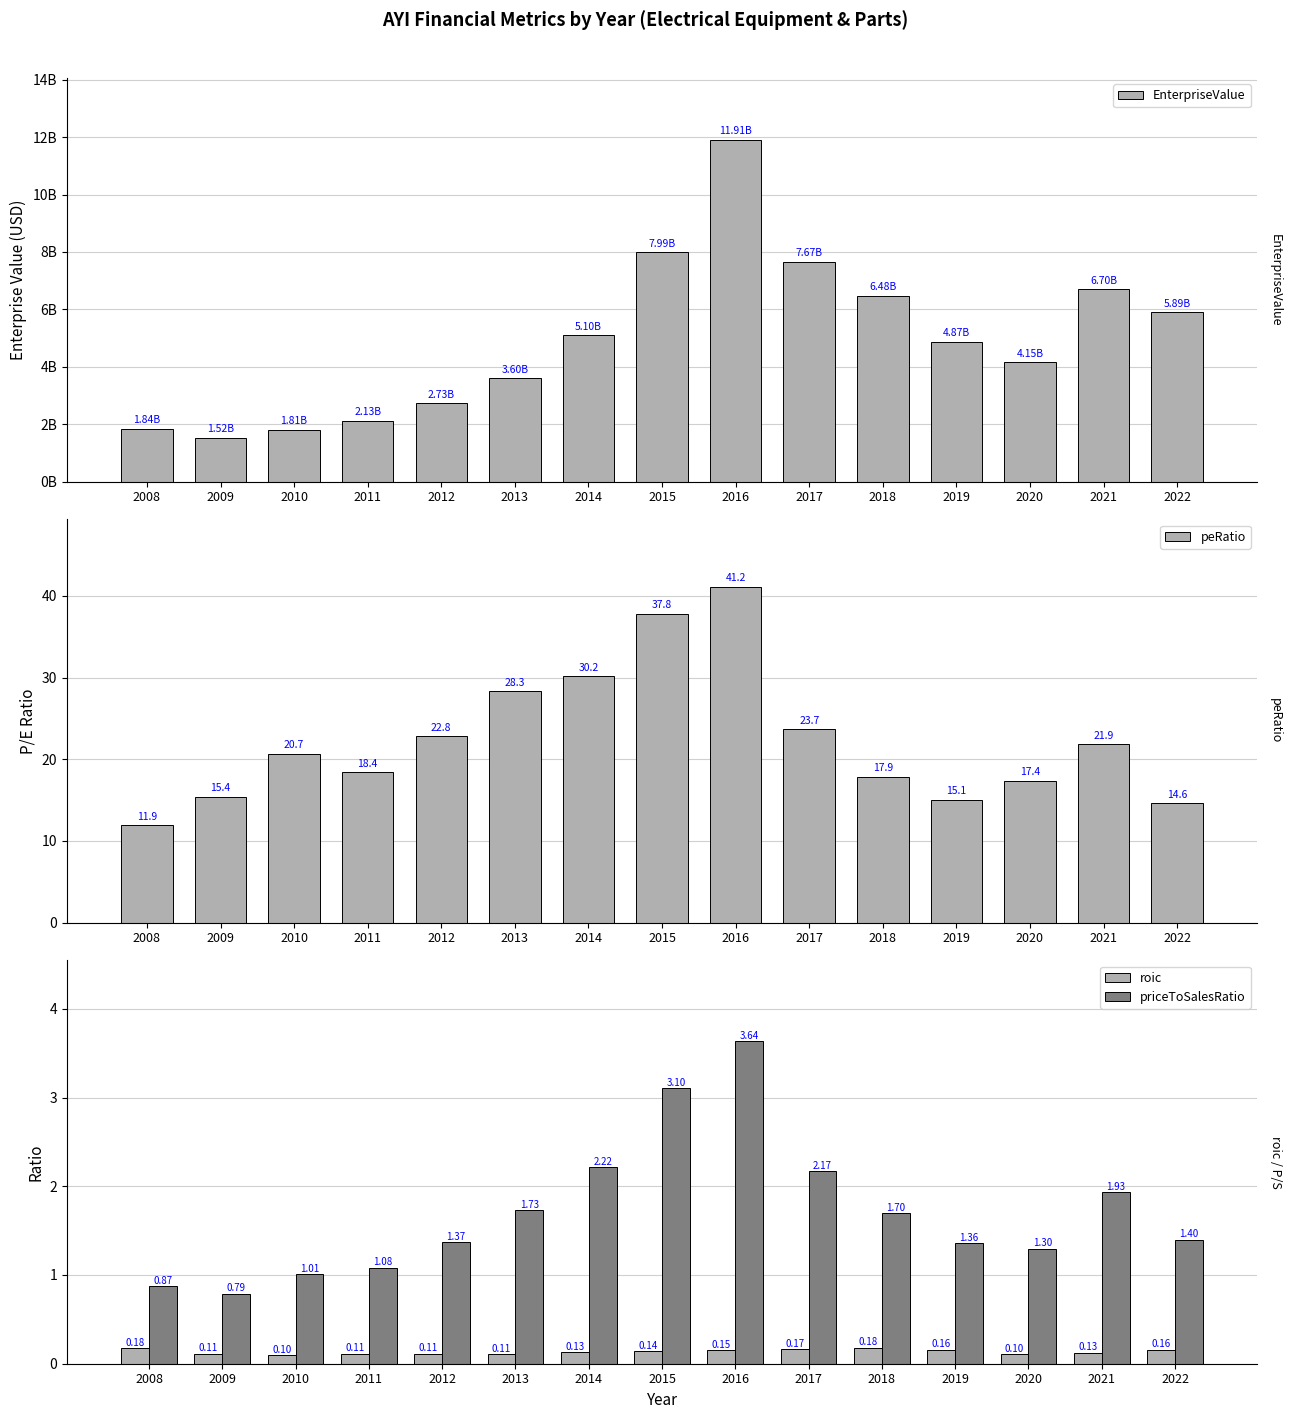

Where is peRatio nearest to the value 26?

2017